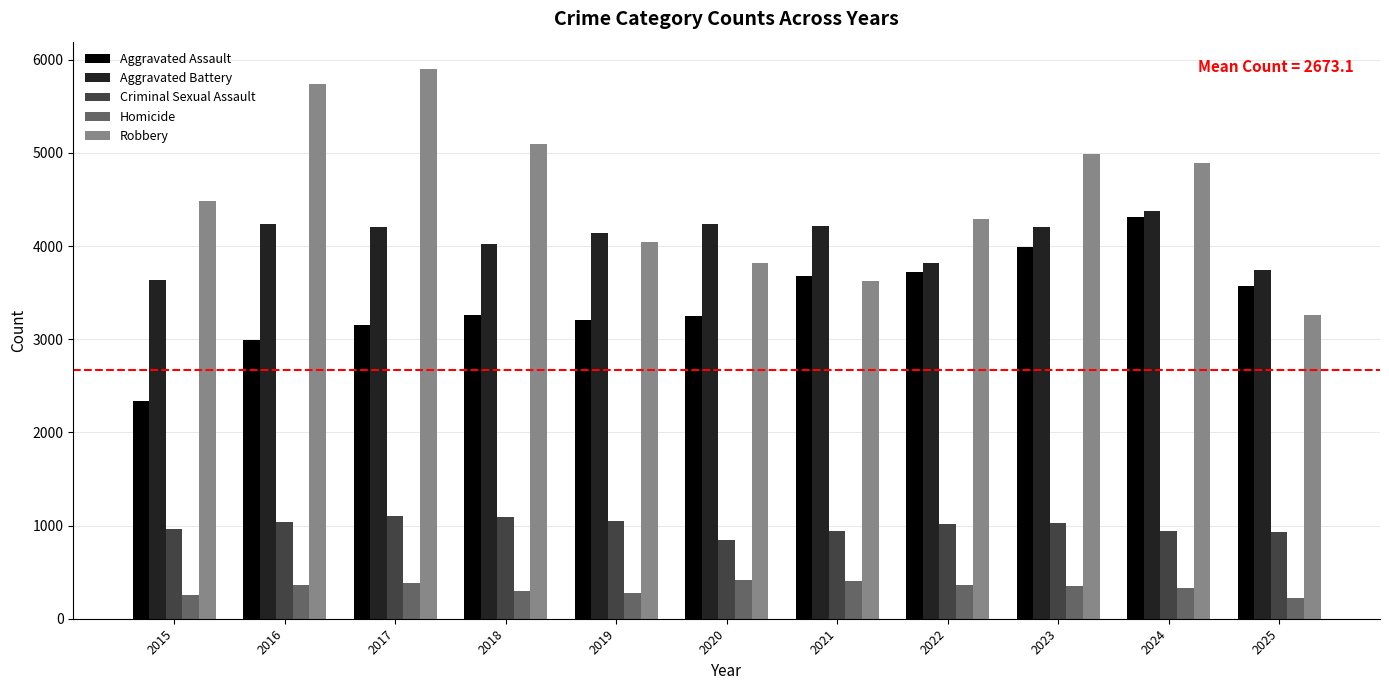

True or false: Criminal Sexual Assault has a value of 1051 at 2019.

True